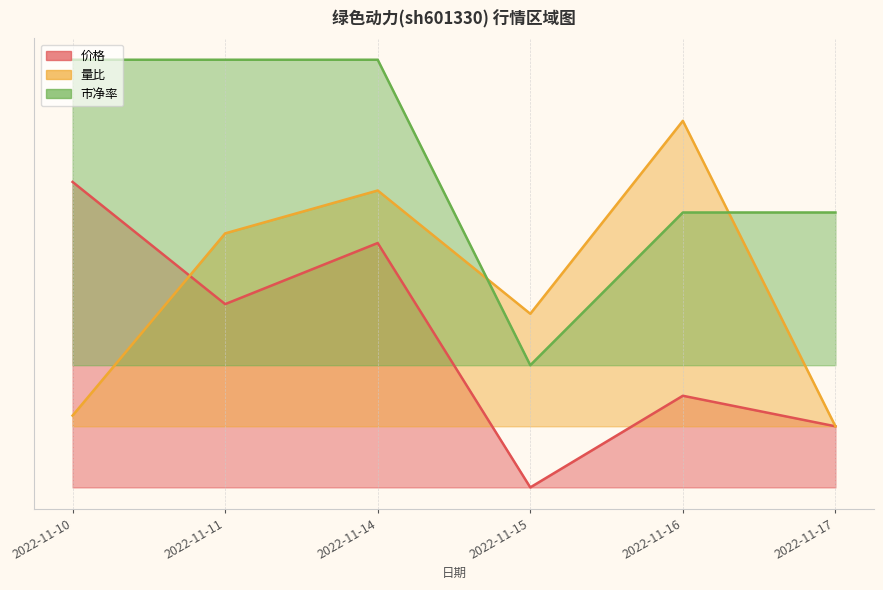

True or false: 市净率 has a value of 6.5 at 2022-11-15.

False